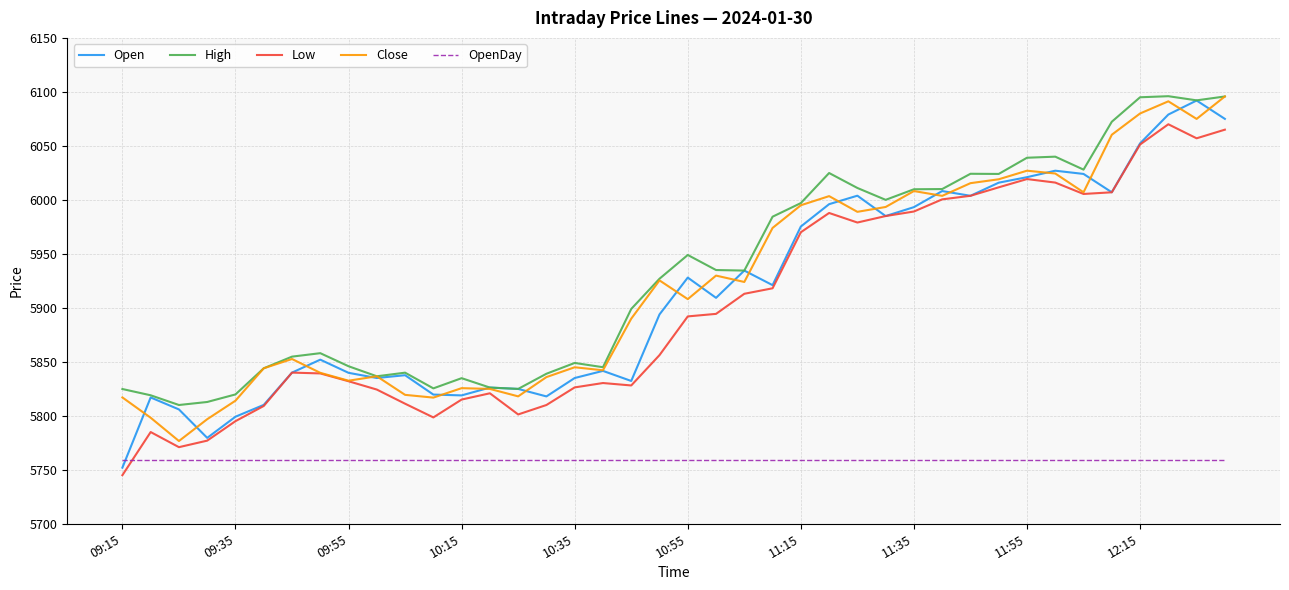

What is the maximum value shown in the chart?

6096.0